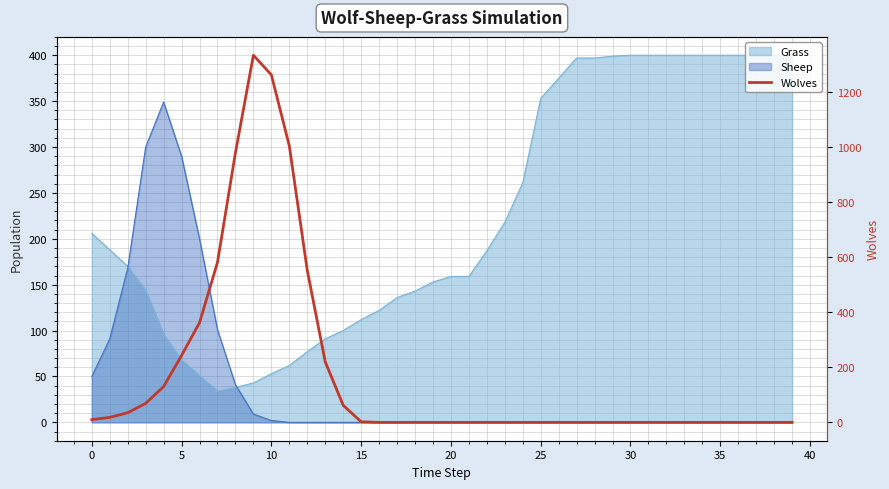

How many positive values are there?

16